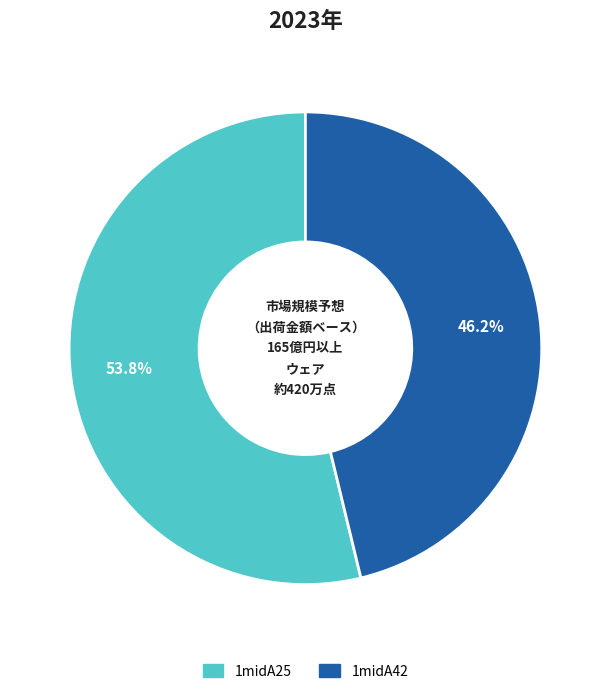

The 1midA25 slice represents 43% of the pie. True or false?

False